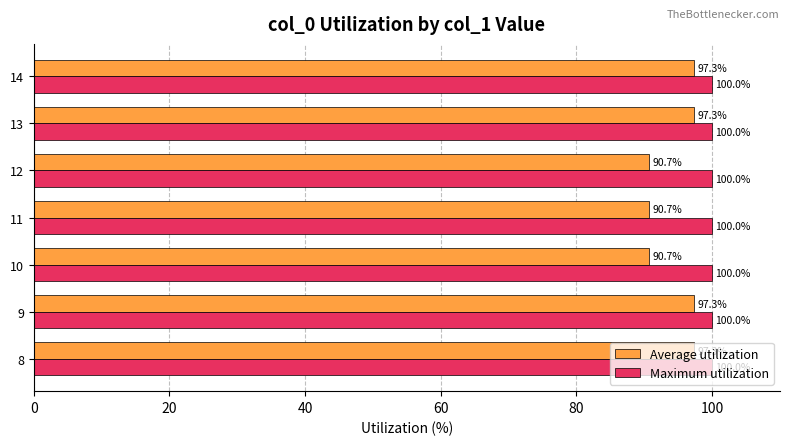

Which series has the widest spread of values?

Average utilization